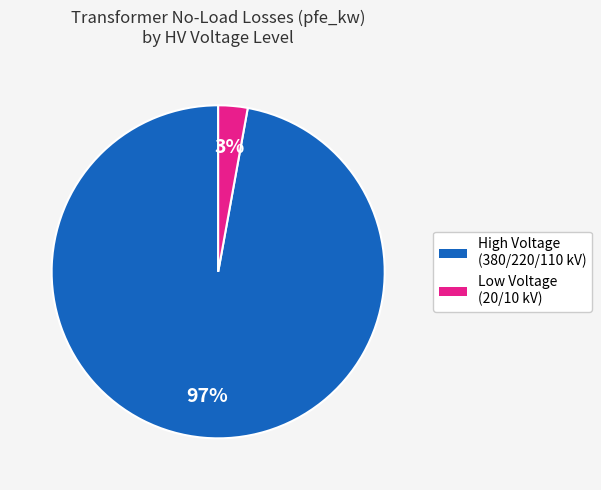

Is there any slice that represents more than half of the pie?

Yes